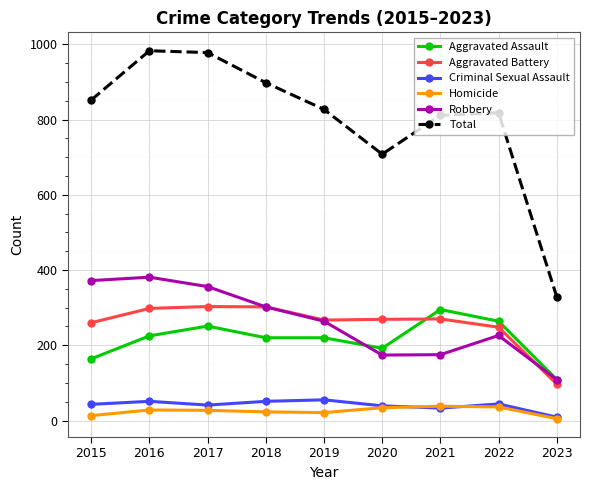

Which series has the widest spread of values?

Total